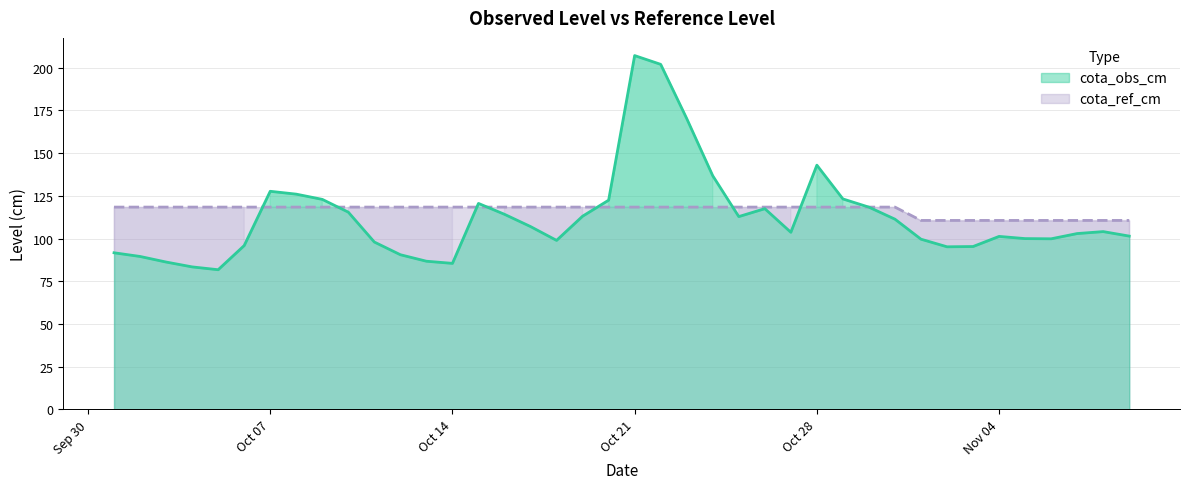

List the series in order of their peak value, lowest first.

cota_ref_cm, cota_obs_cm